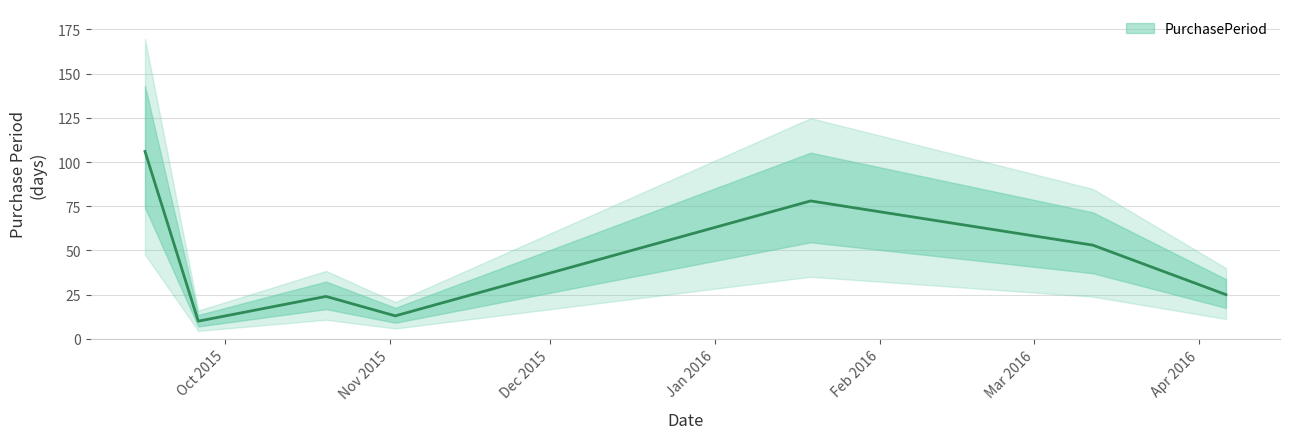

How many points are lower than both their immediate neighbors (excluding endpoints)?

2